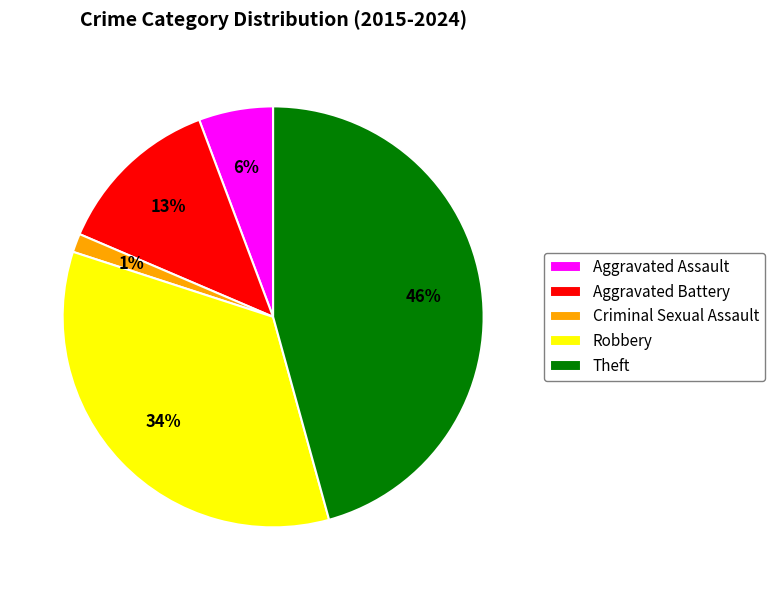

What is the largest slice in the pie chart?

Theft